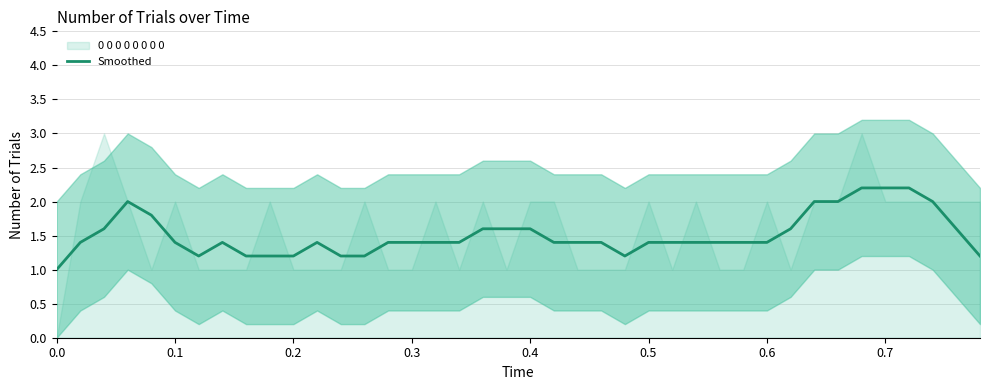

Reading left to right, extract all data points from this chart.

1.0	1.4	1.6	2.0	1.8	1.4	1.2	1.4	1.2	1.2	1.2	1.4	1.2	1.2	1.4	1.4	1.4	1.4	1.6	1.6	1.6	1.4	1.4	1.4	1.2	1.4	1.4	1.4	1.4	1.4	1.4	1.6	2.0	2.0	2.2	2.2	2.2	2.0	1.6	1.2